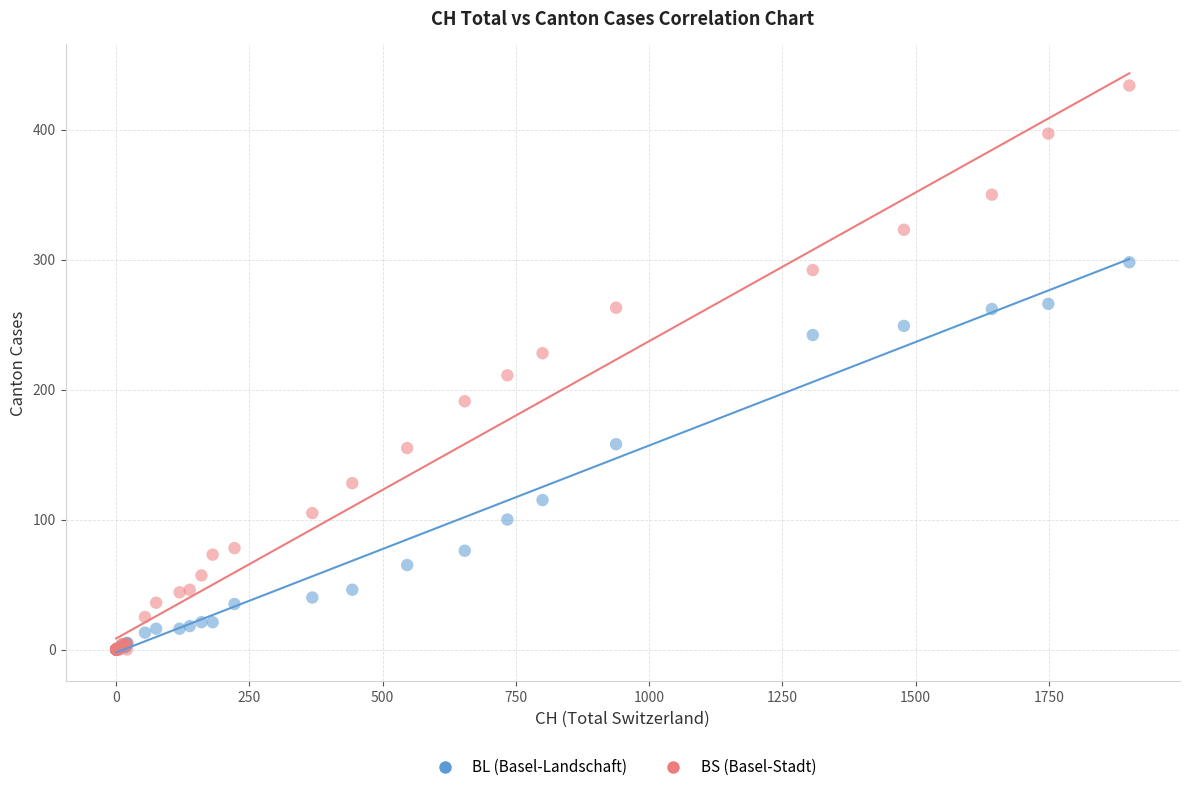

Across all series, what Y value is closest to 217?

211